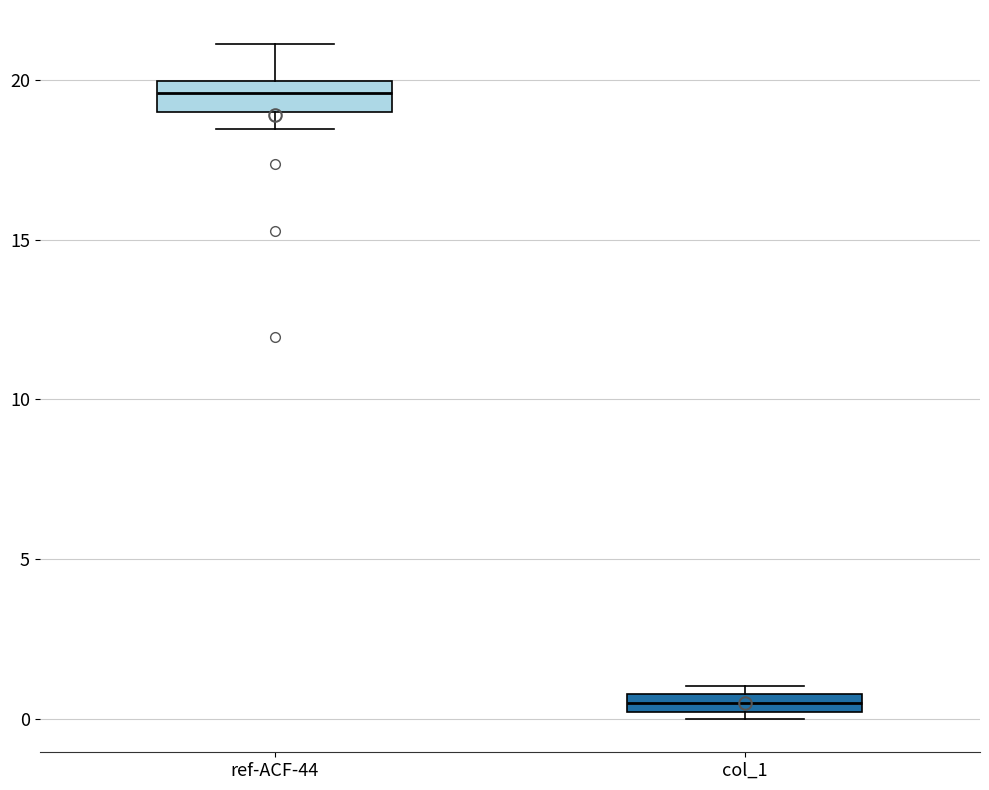

Which box's median line is the lowest?

col_1